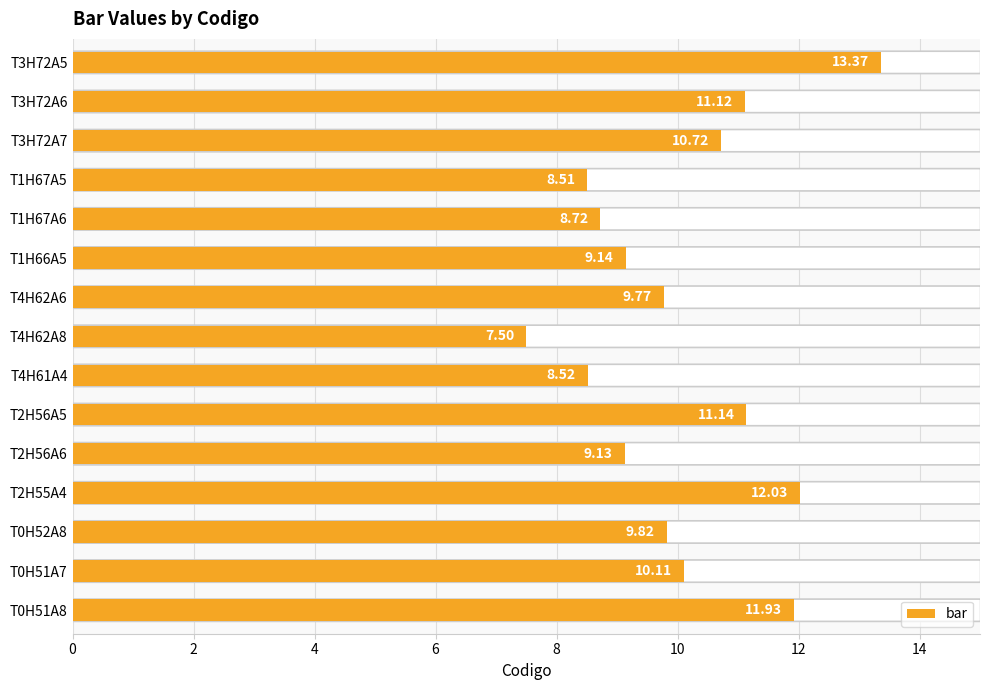

Which has a higher value, T4H62A8 or T4H61A4?

T4H61A4